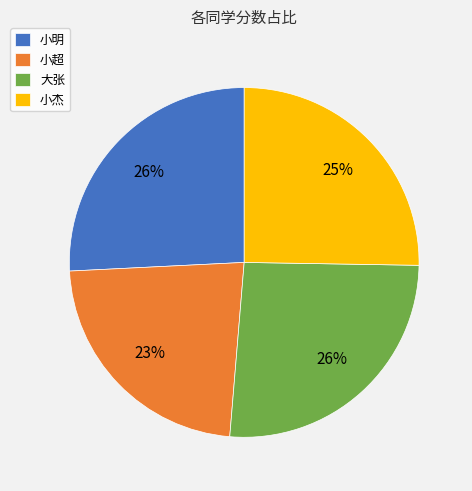

Does 小明 account for over 50% of the chart?

No